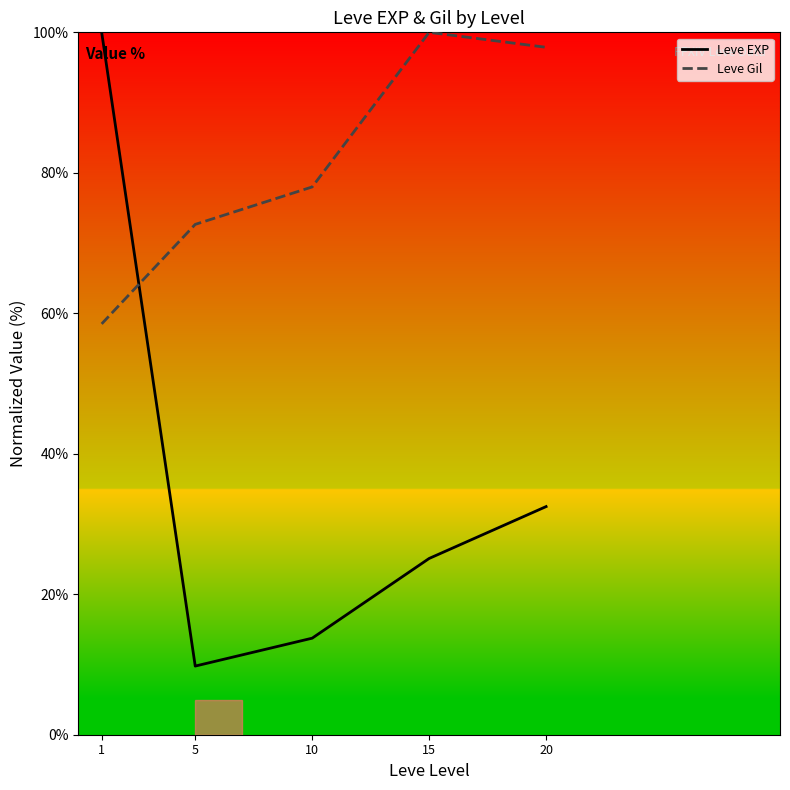

Which series has the widest spread of values?

Leve EXP